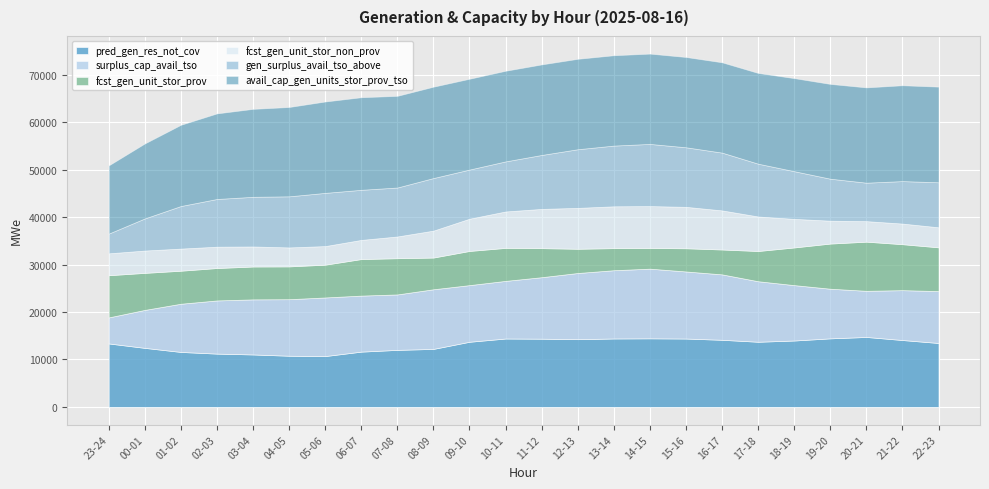

What is the label of the 8th point from the left?

06-07